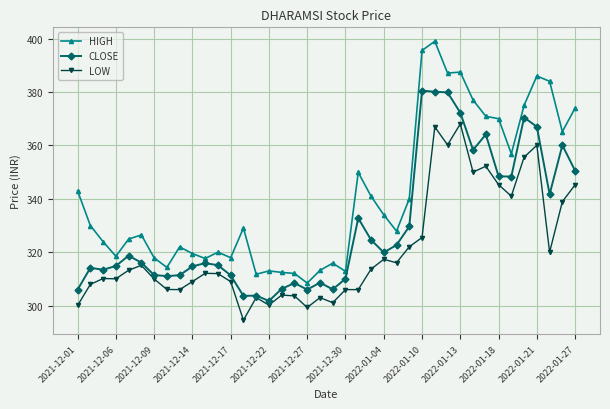

True or false: LOW and HIGH cross at least once.

False